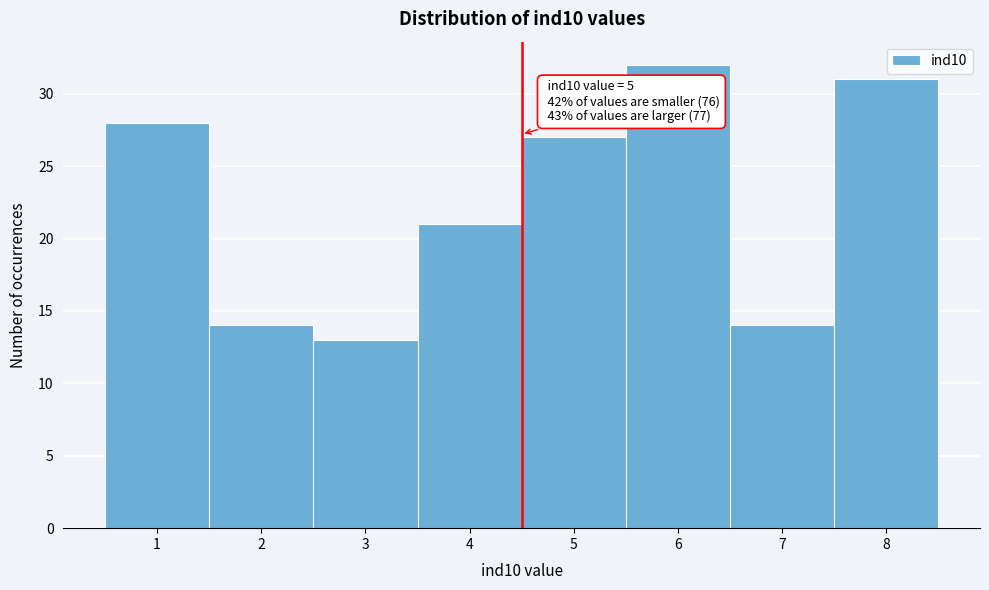

Reading left to right, extract all data points from this chart.

28	14	13	21	27	32	14	31